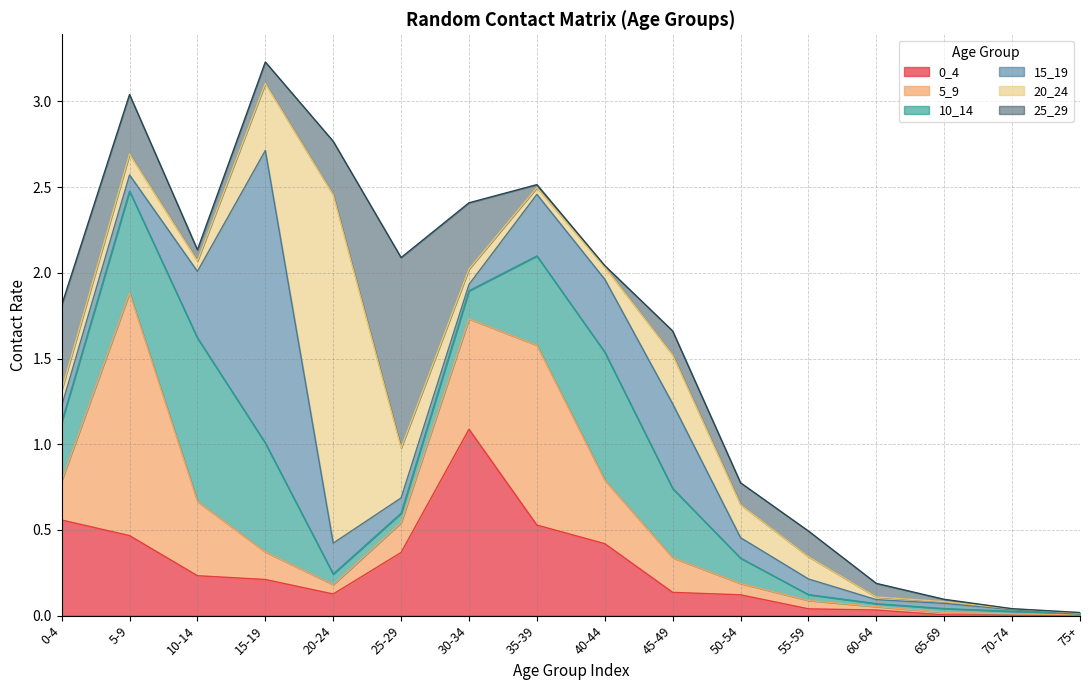

What is the average value of the 25_29 series?

0.2